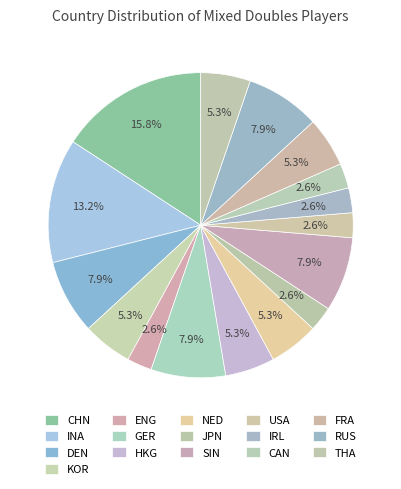

How many slices are in this pie chart?

16